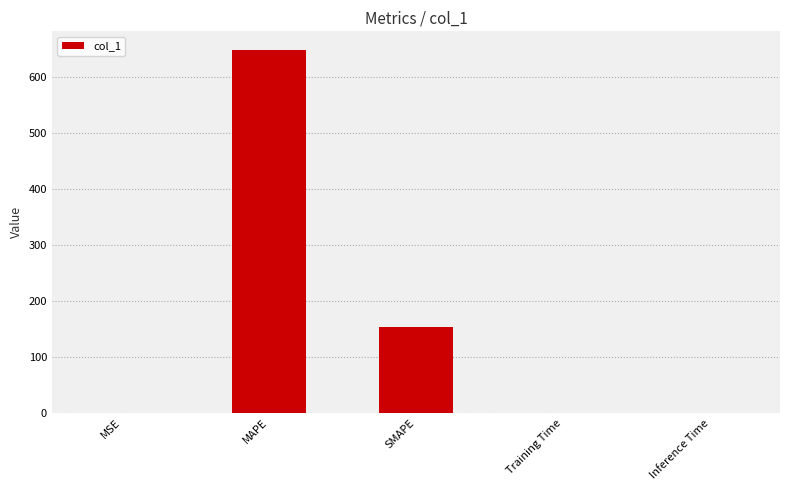

Between SMAPE and Inference Time, which is larger?

SMAPE